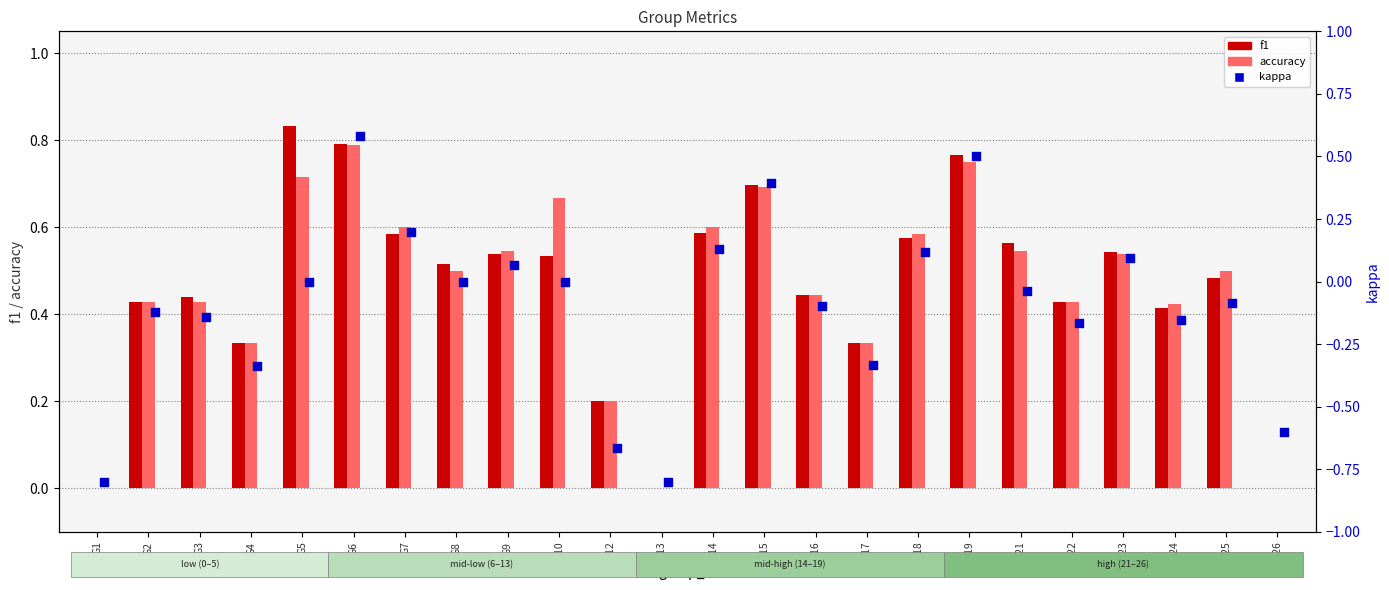

At how many categories does at least one series exceed 0?

21